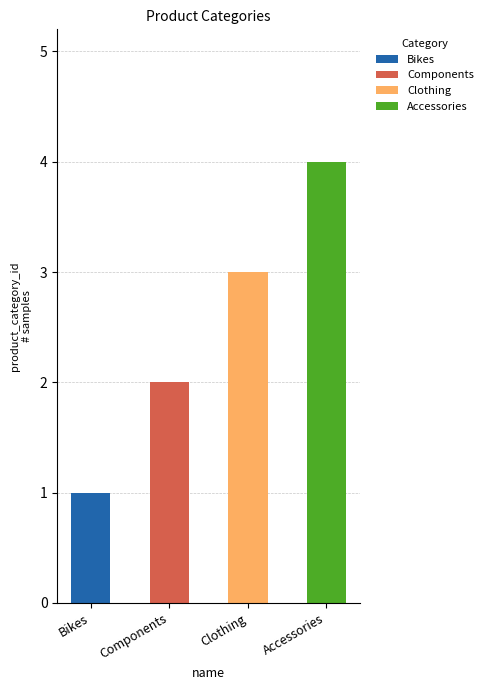

At which category is the sum across all series the highest?

Accessories